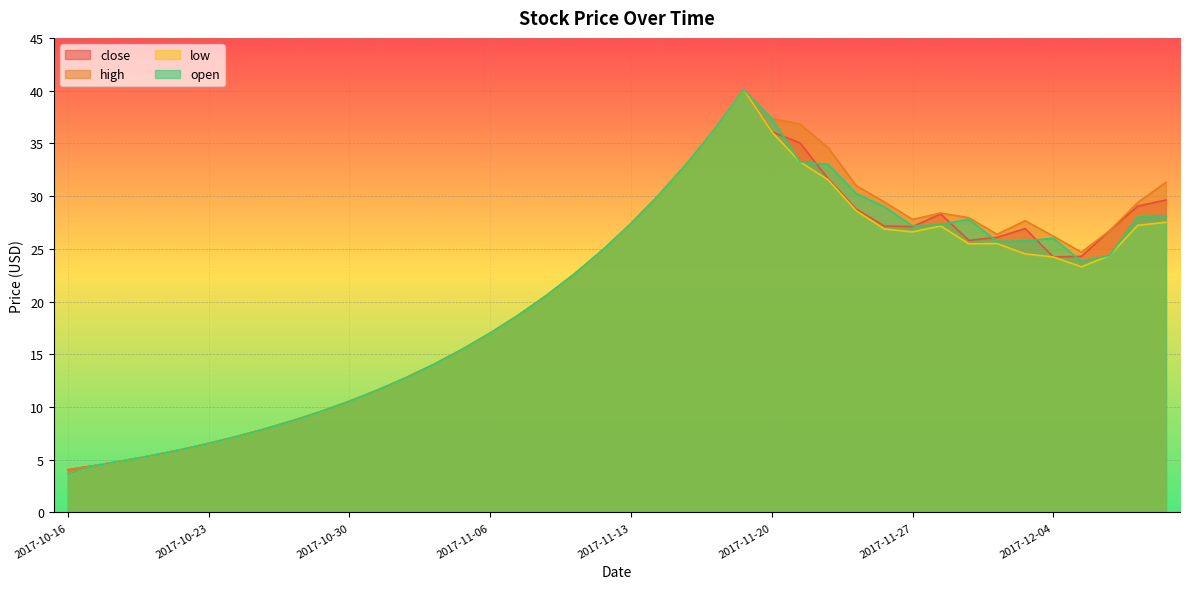

What position from the left is 2017-12-08?

40